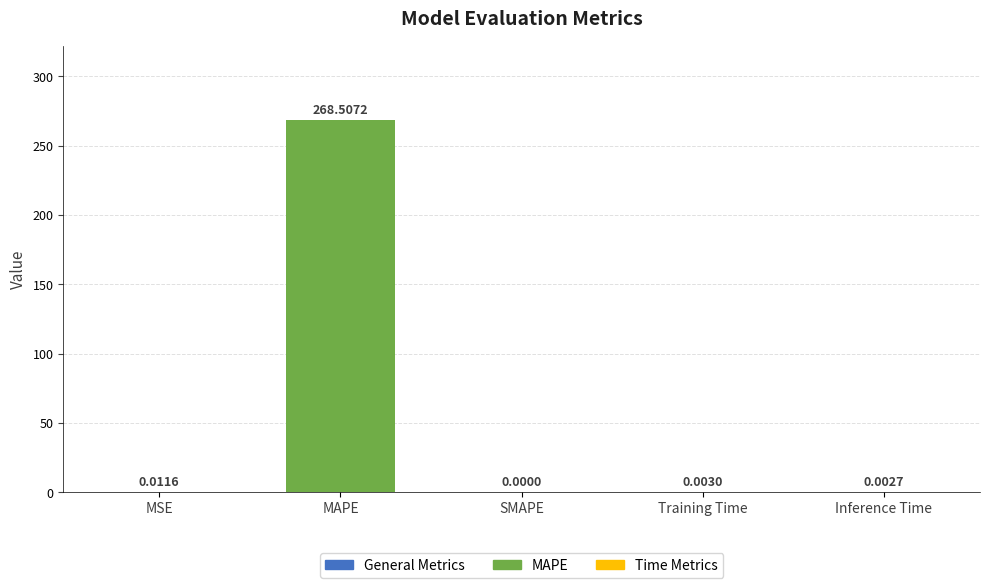

What is the average value?

53.7